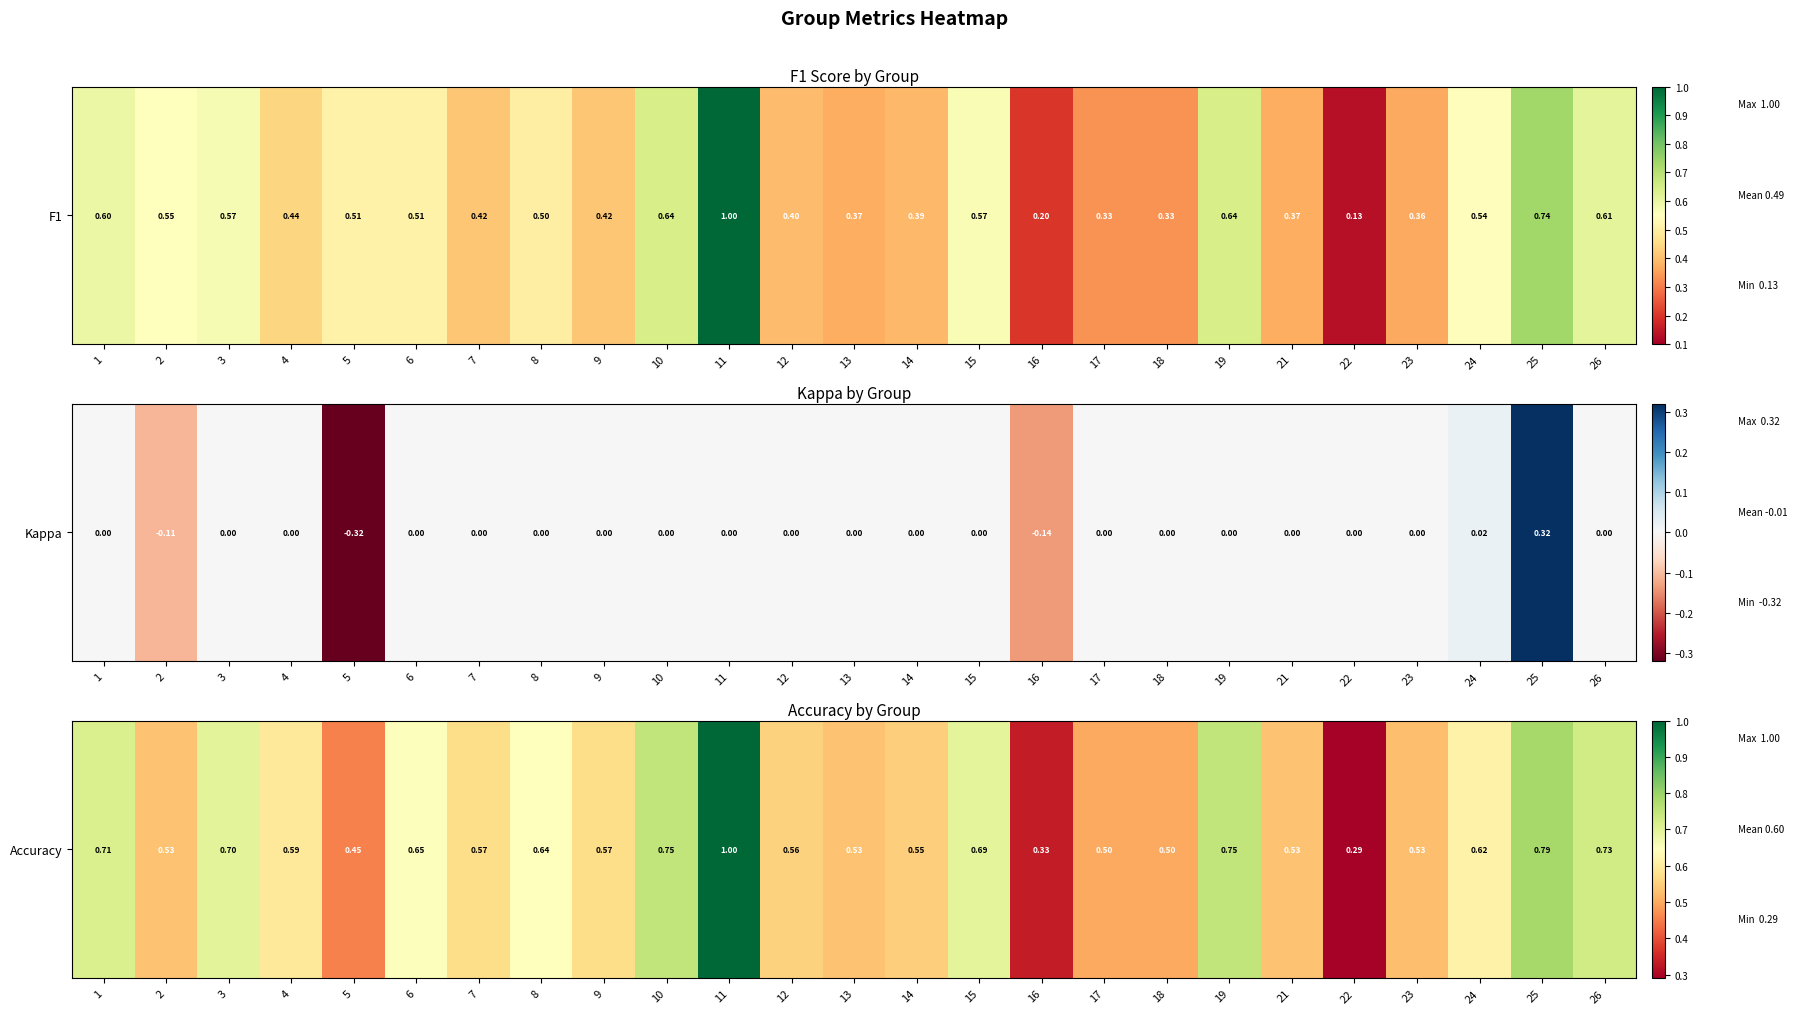

Rank the categories by value from highest to lowest.

11, 25, 10, 19, 26, 1, 3, 15, 6, 8, 24, 4, 7, 9, 12, 14, 2, 13, 21, 23, 17, 18, 5, 16, 22